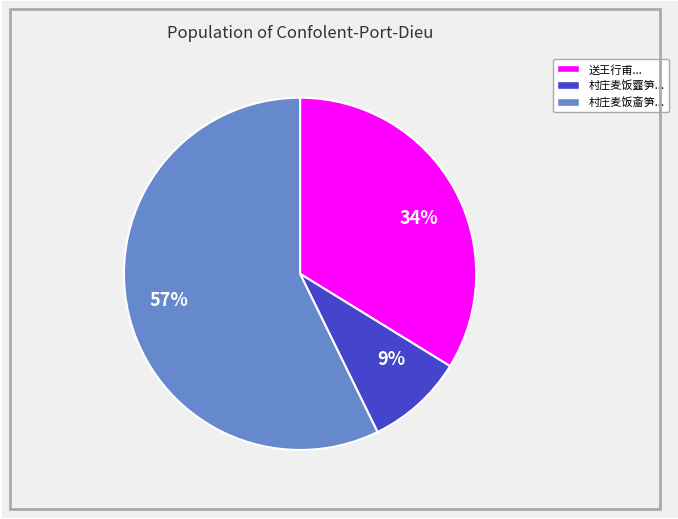

Between 34% and 9%, which is larger?

34%